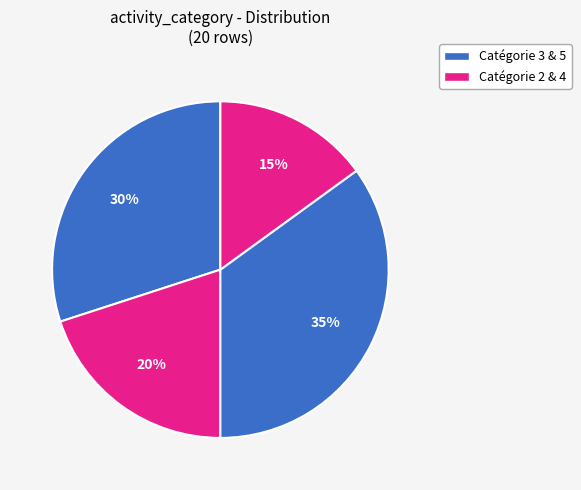

Count the number of slices in the pie.

4